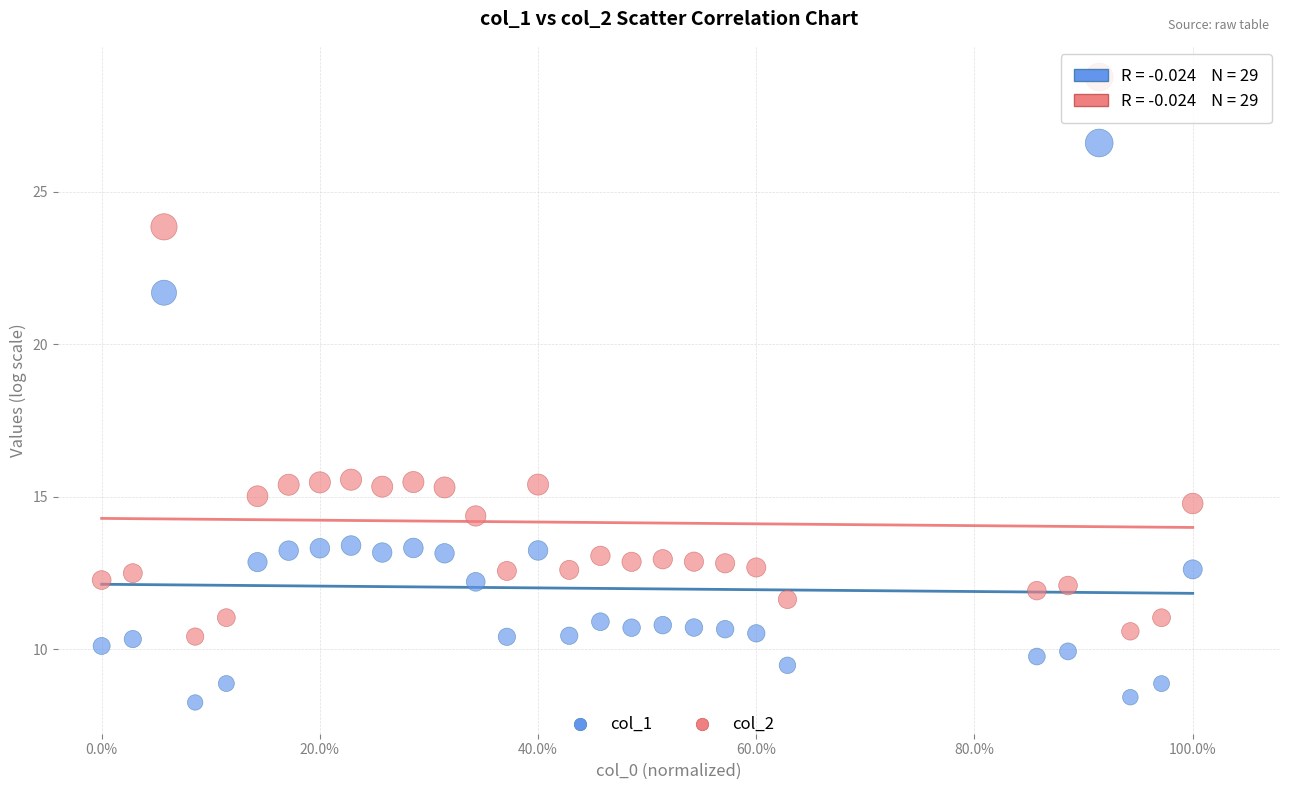

What are all the series names shown in the legend?

col_1, col_2